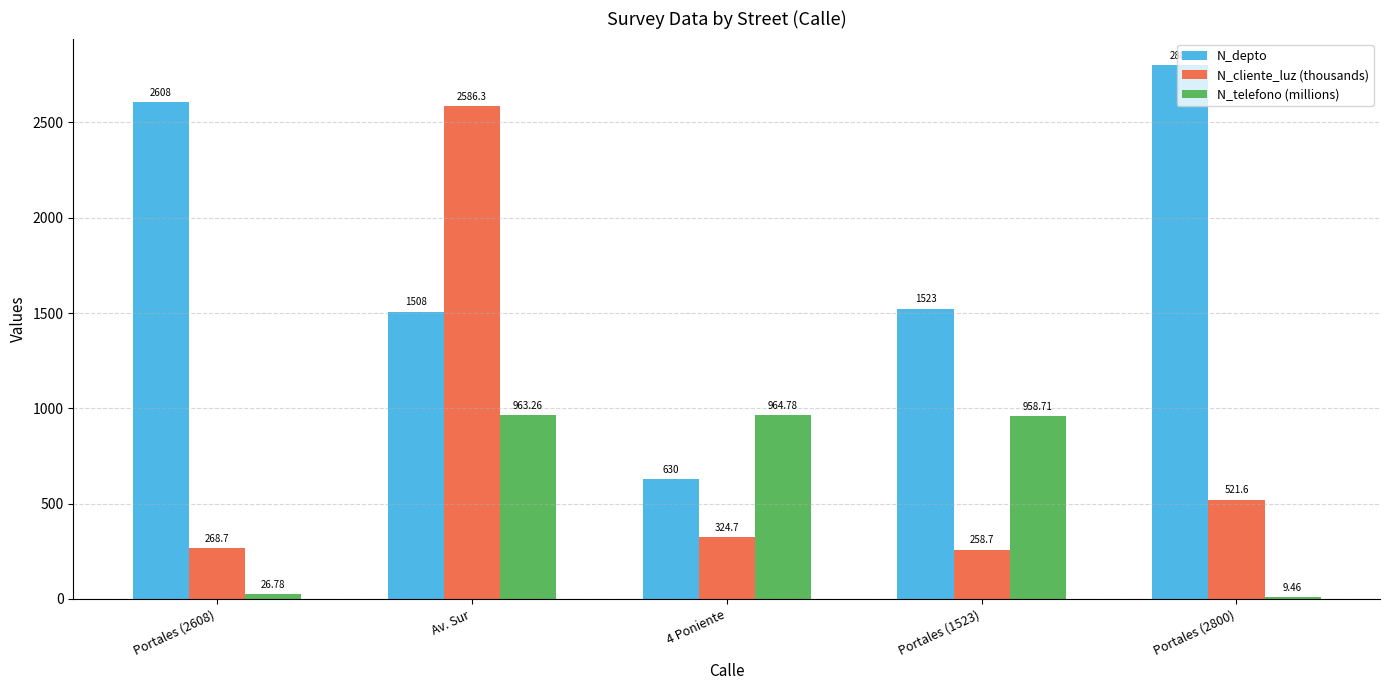

Reading left to right, list all the values displayed in this chart.

N_depto: 2608.0	1508.0	630.0	1523.0	2800.0
N_cliente_luz (thousands): 268.7	2586.3	324.7	258.7	521.6
N_telefono (millions): 26.8	963.3	964.8	958.7	9.5